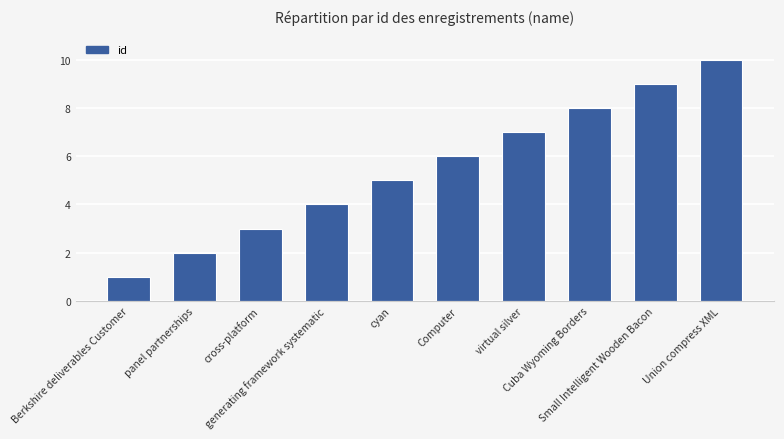

What is the difference between the values at virtual silver and Cuba Wyoming Borders?

1